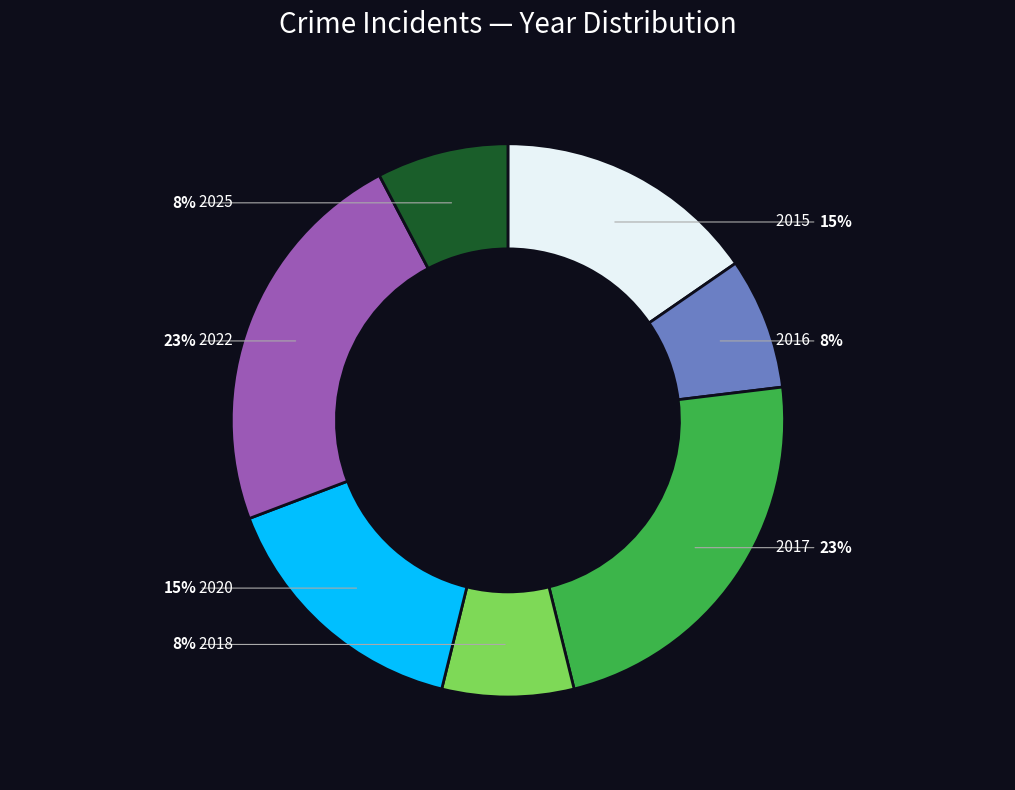

How much of the chart is everything except 2015?

84.6%